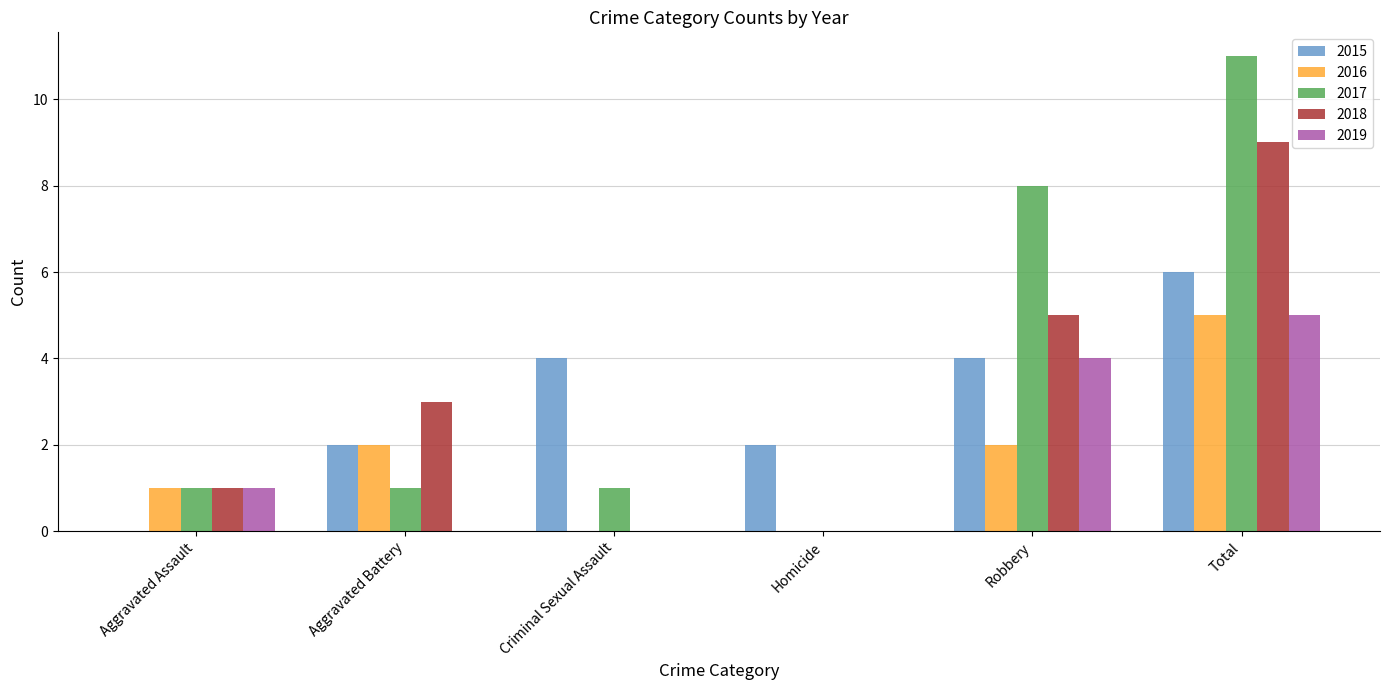

The value of 2015 at Criminal Sexual Assault is 5. True or false?

False